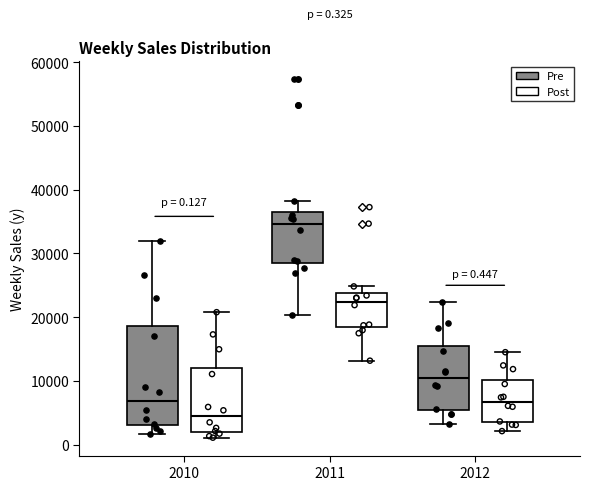

Which box is the tallest, from its lower edge to its upper edge?

2010 (Pre)